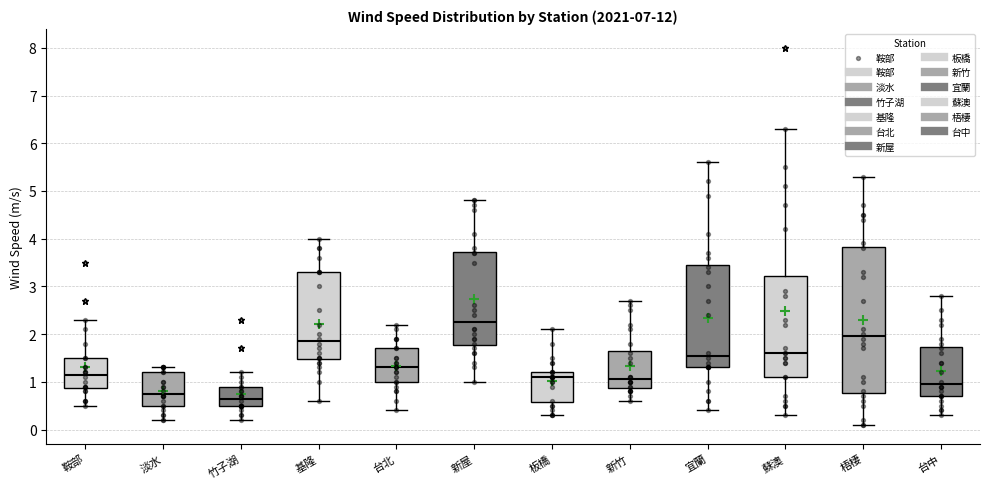

Reading left to right, transcribe this box plot: for each box, give where its median line is, the range the box spans, and where its two whiskers end, as read against the y-axis. The values are not printed on the chart, so give them approximately, as read against the axis.

鞍部: median 1.2, box 0.9 to 1.5, whiskers 0.5 to 2.3
淡水: median 0.8, box 0.5 to 1.2, whiskers 0.2 to 1.3
竹子湖: median 0.7, box 0.5 to 0.9, whiskers 0.2 to 1.2
基隆: median 1.9, box 1.5 to 3.3, whiskers 0.6 to 4.0
台北: median 1.3, box 1.0 to 1.7, whiskers 0.4 to 2.2
新屋: median 2.3, box 1.8 to 3.7, whiskers 1.0 to 4.8
板橋: median 1.1, box 0.6 to 1.2, whiskers 0.3 to 2.1
新竹: median 1.1, box 0.9 to 1.7, whiskers 0.6 to 2.7
宜蘭: median 1.6, box 1.3 to 3.5, whiskers 0.4 to 5.6
蘇澳: median 1.6, box 1.1 to 3.2, whiskers 0.3 to 6.3
梧棲: median 2.0, box 0.8 to 3.8, whiskers 0.1 to 5.3
台中: median 1.0, box 0.7 to 1.7, whiskers 0.3 to 2.8